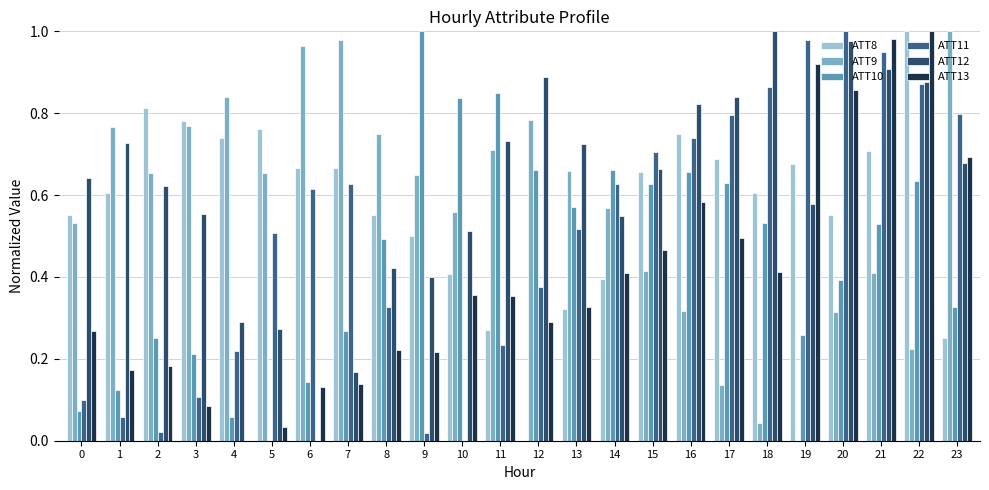

How many positive values does the ATT11 series have?

23